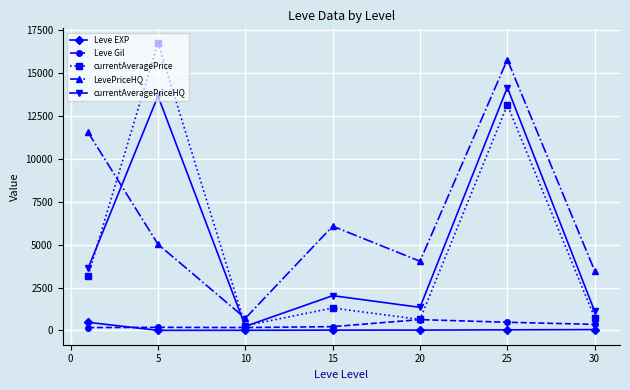

How many data points in currentAveragePrice are above 1305?

4